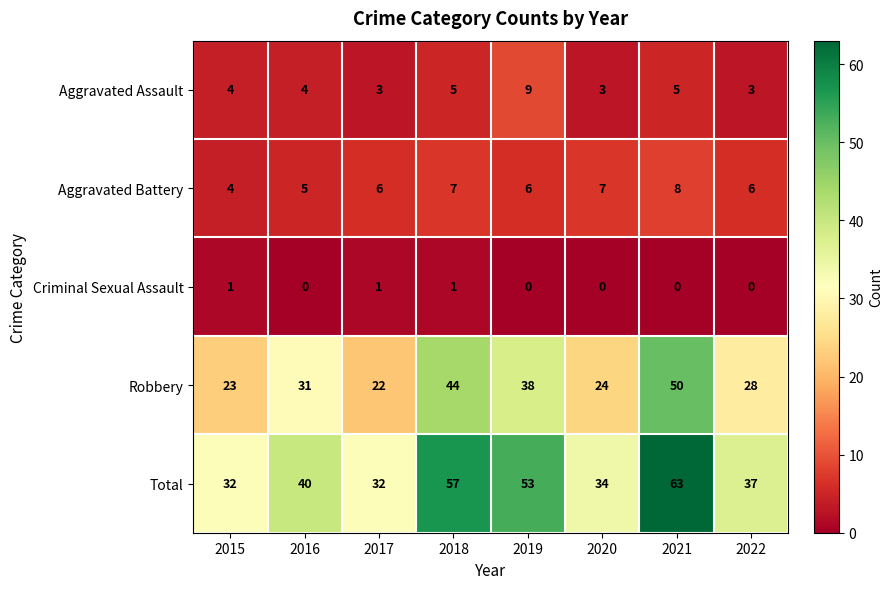

Which series has the widest spread of values?

Total